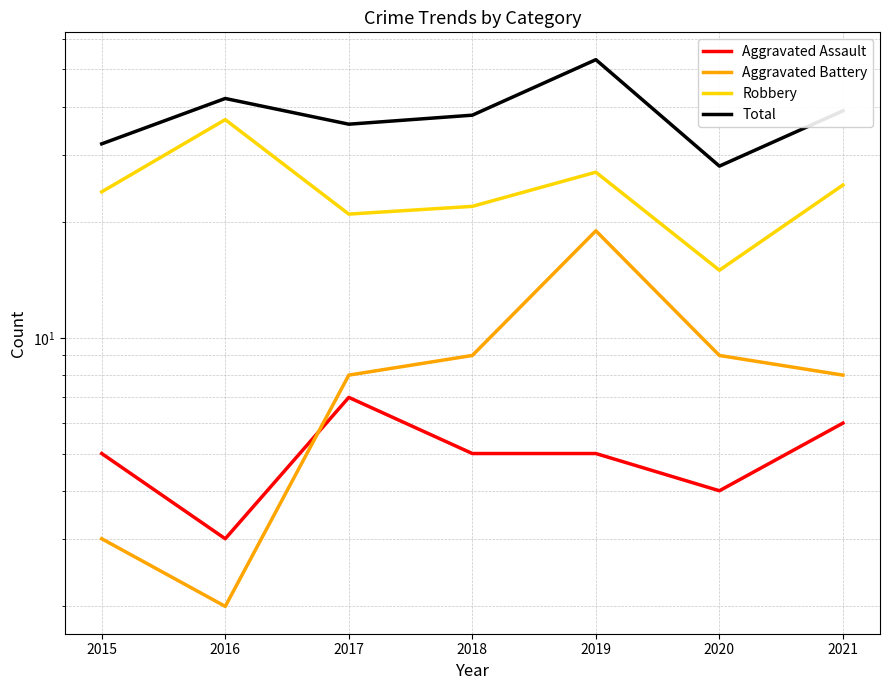

What is the total value across all series at 2016?

84